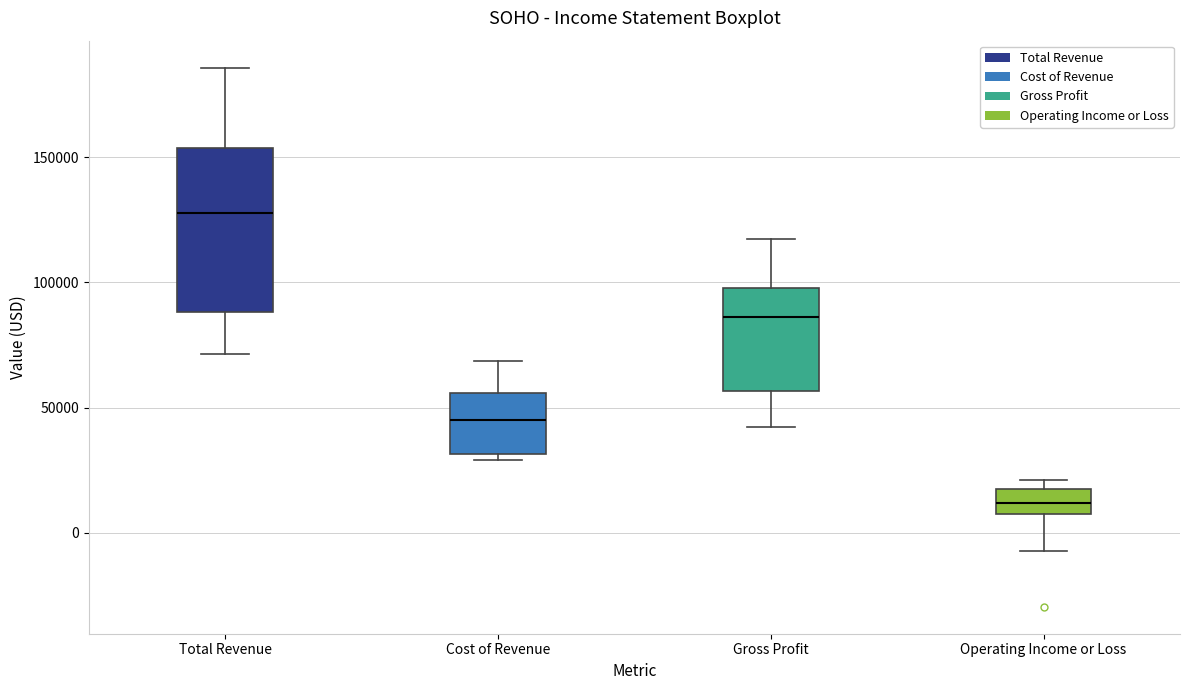

Where is the lower edge of the box for Gross Profit on the y-axis? The values are not printed on the chart, so give them approximately, as read against the axis.

55000